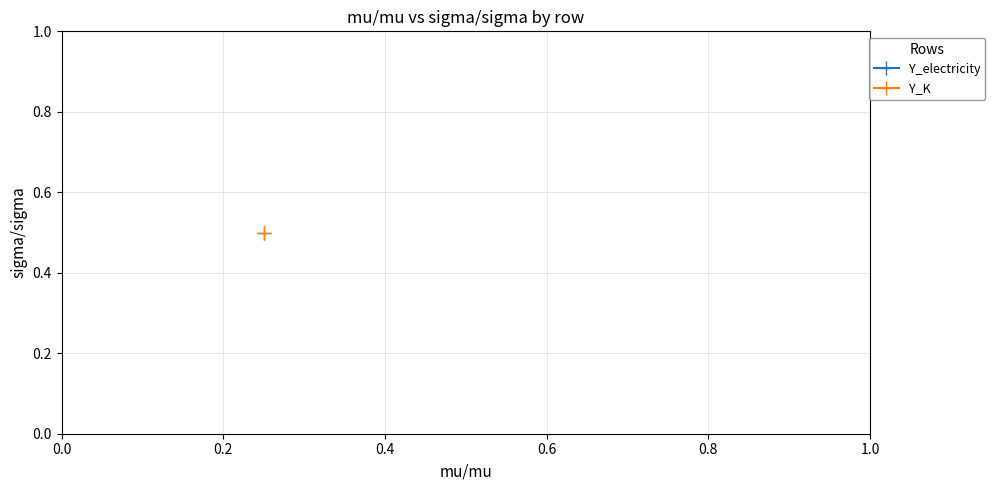

Is this an area chart (filled region under the line)?

No